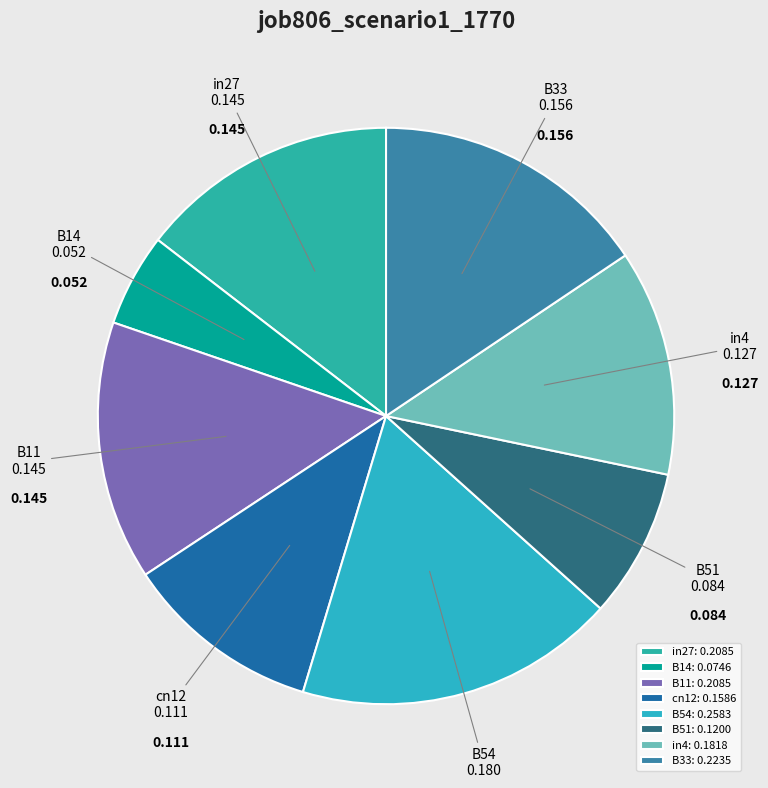

Is the sum of B11 and cn12 greater than half?

No